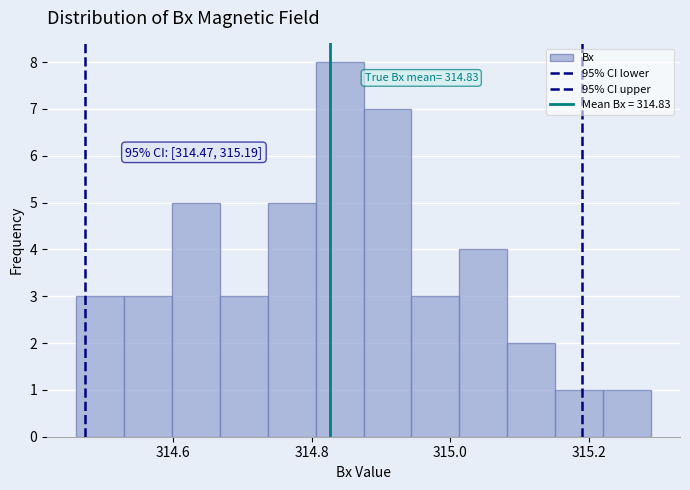

Read against the x-axis, roughly where is the centre of the tallest bar?

314.84